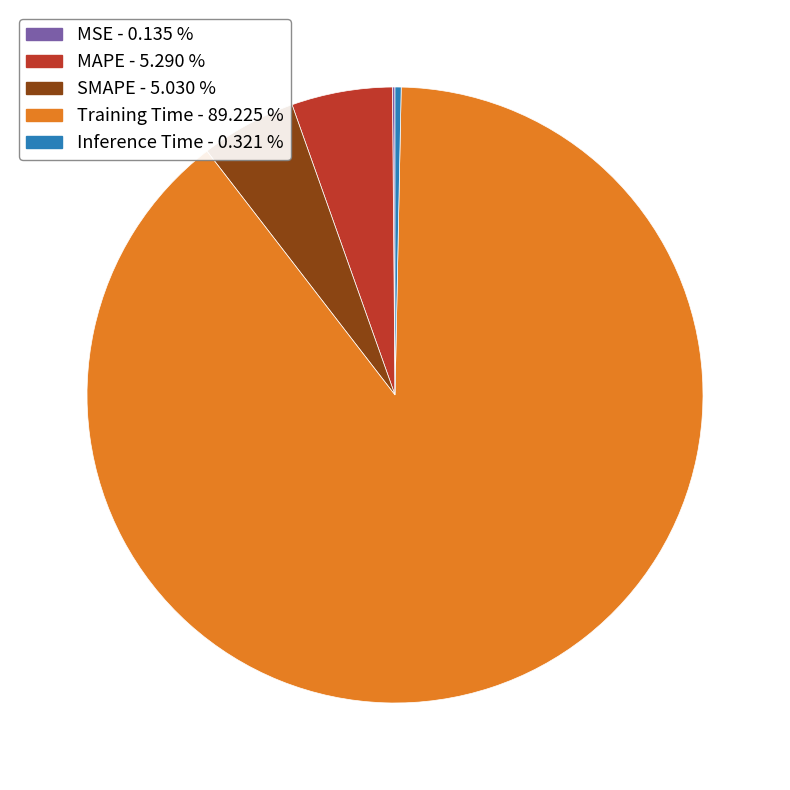

Is there any slice that represents more than half of the pie?

Yes